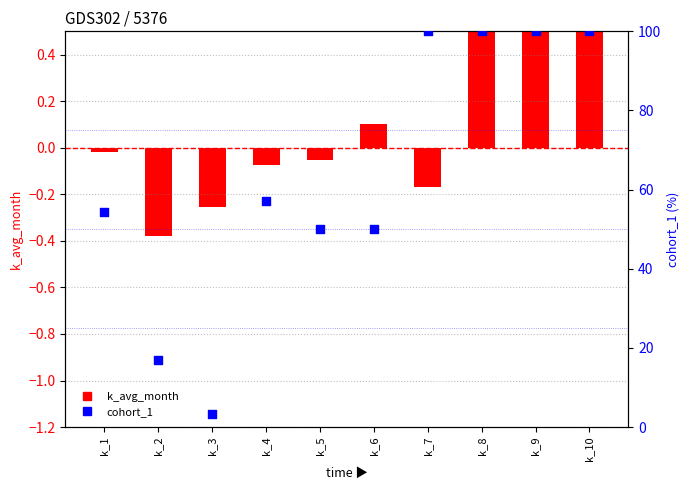

Is the value of k_avg_month at k_6 greater than the value of cohort_1 at k_6?

No